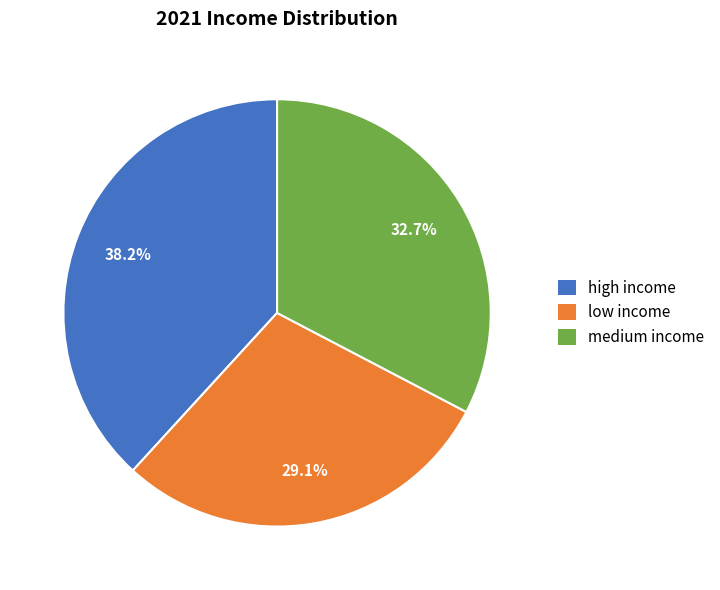

Which category has the smallest portion of the pie?

low income